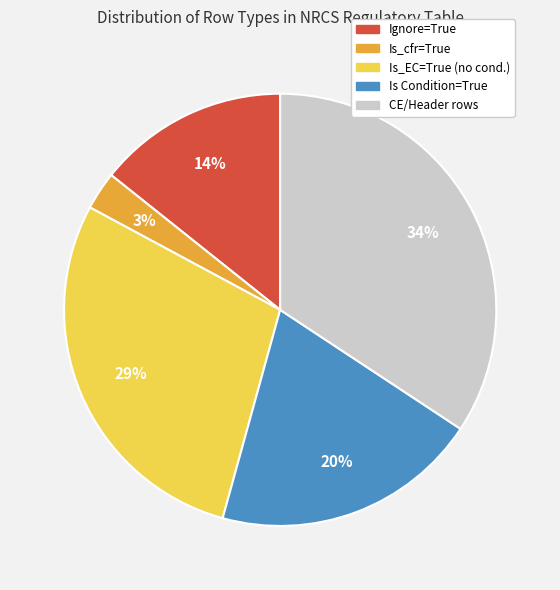

Is there a majority slice in this chart?

No